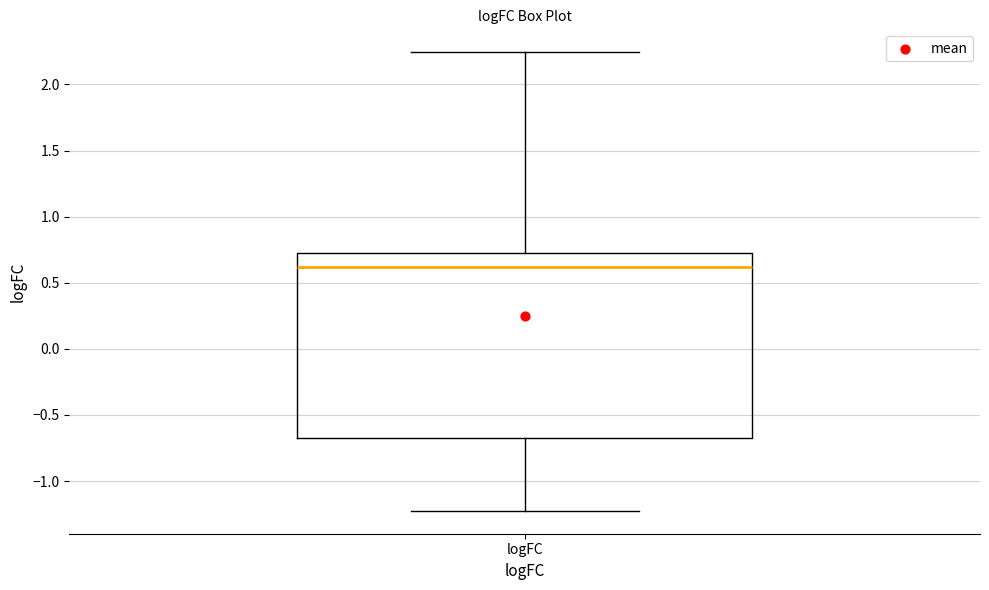

Read this box plot against the y-axis: the position of the median line, the range covered by the box, and the ends of both whiskers. The values are not printed on the chart, so give them approximately, as read against the axis.

median 0.60, box -0.65 to 0.75, whiskers -1.20 to 2.25